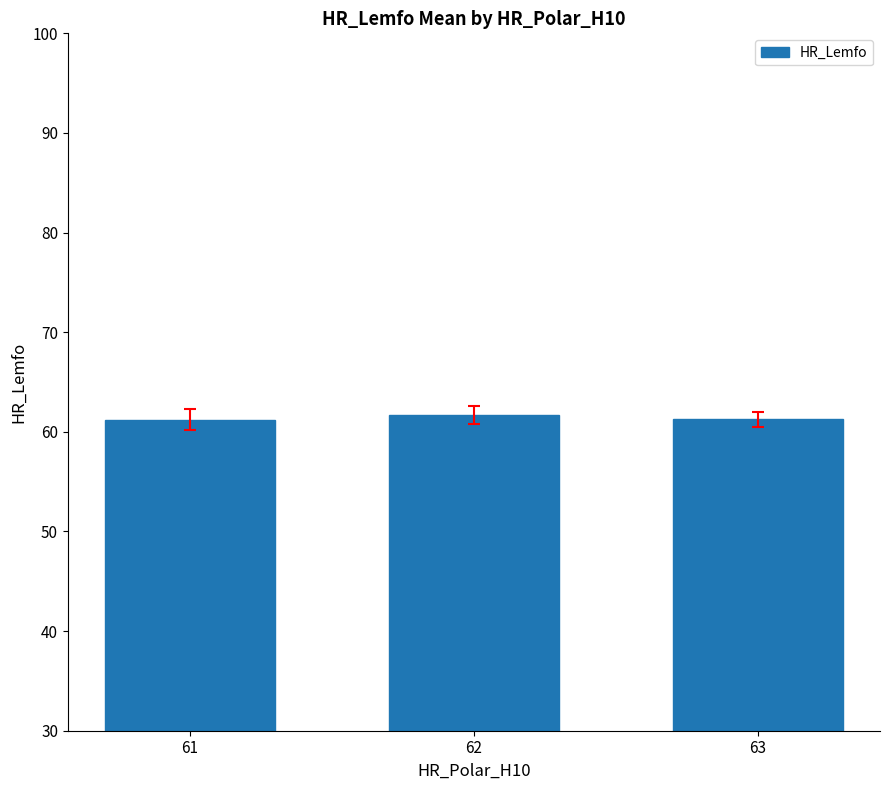

What is the smallest value displayed?

61.2